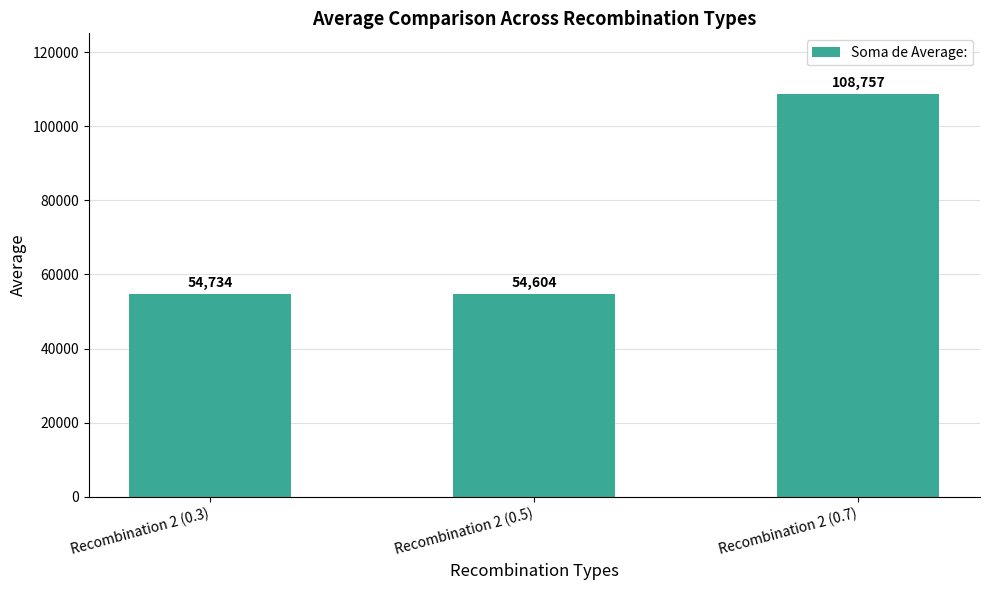

What is the label of the 1st bar from the right?

Recombination 2 (0.7)